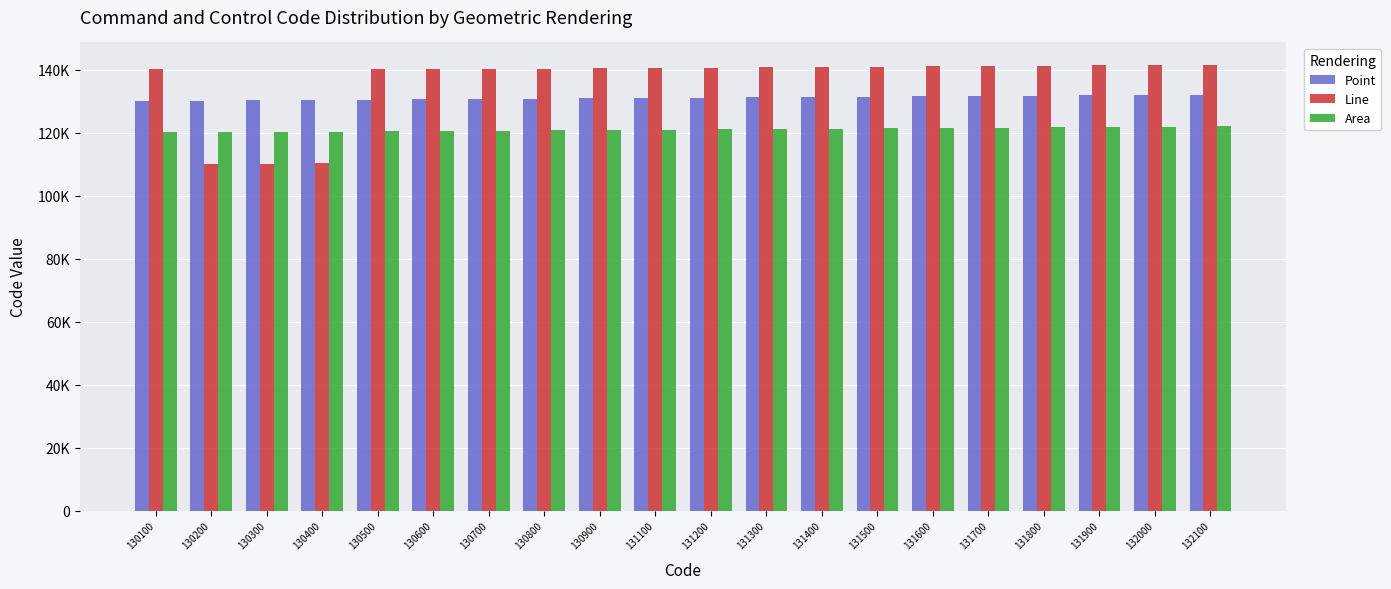

What are all the series names shown in the legend?

Point, Line, Area